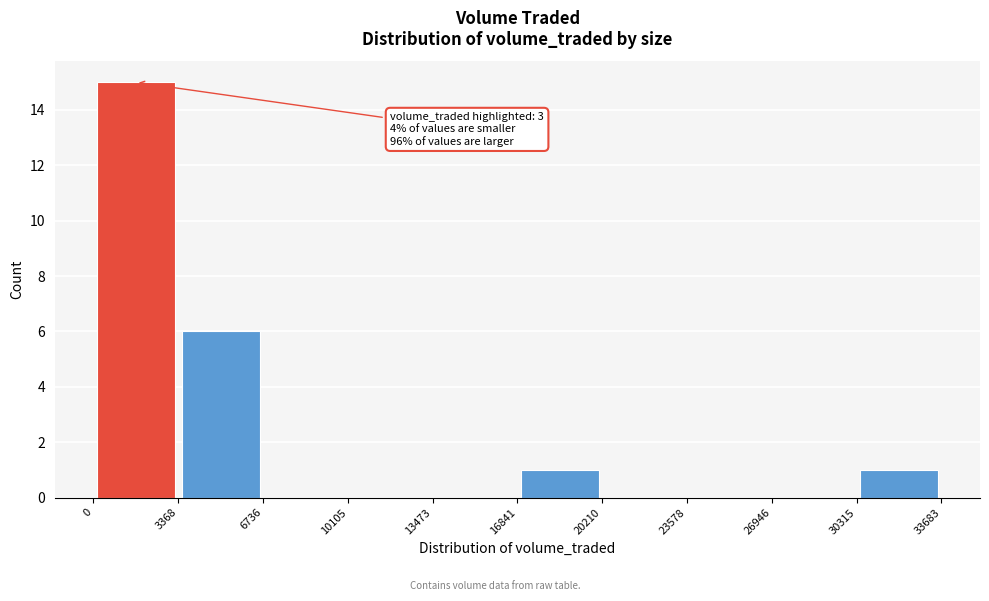

Which range on the x-axis has the tallest bar?

0 to 3368